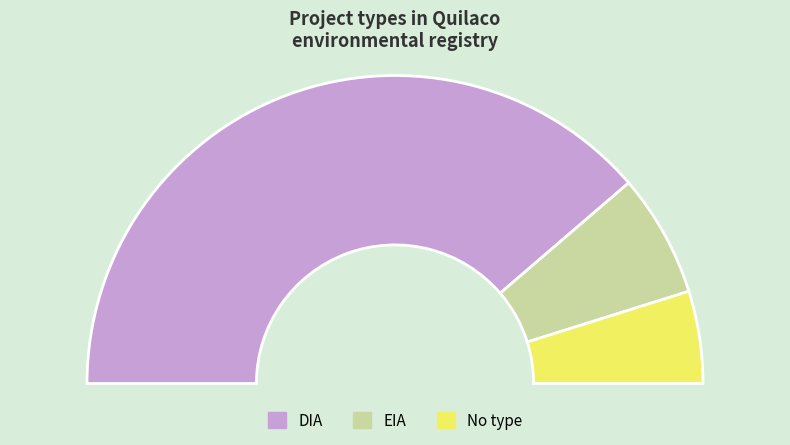

To the nearest percent, what is the difference between the largest and smallest slice percentages?

68%